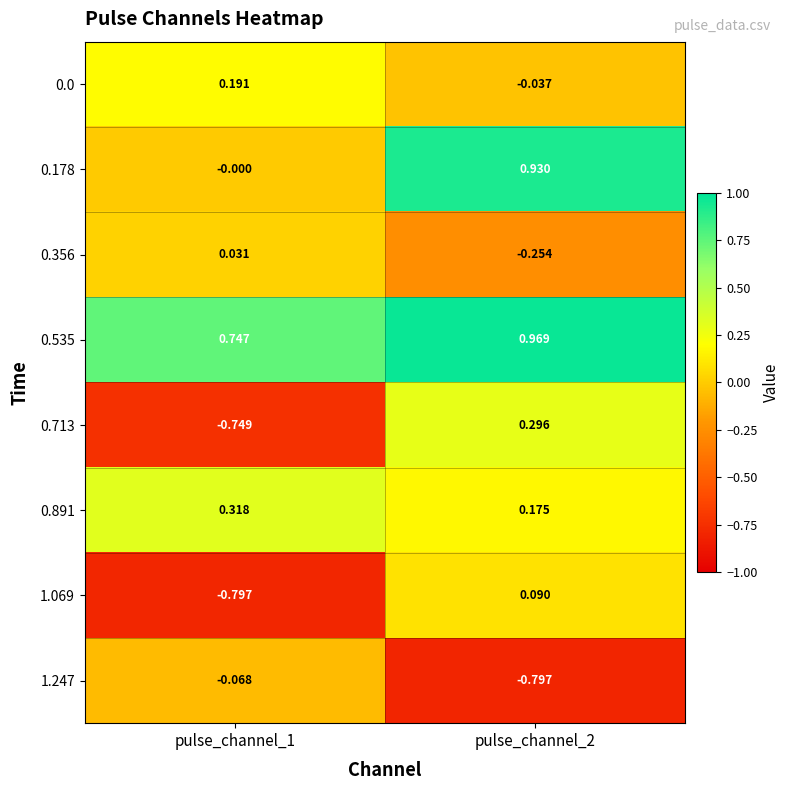

Is the value of 0.535 at pulse_channel_2 greater than the value of 0.178 at pulse_channel_2?

Yes